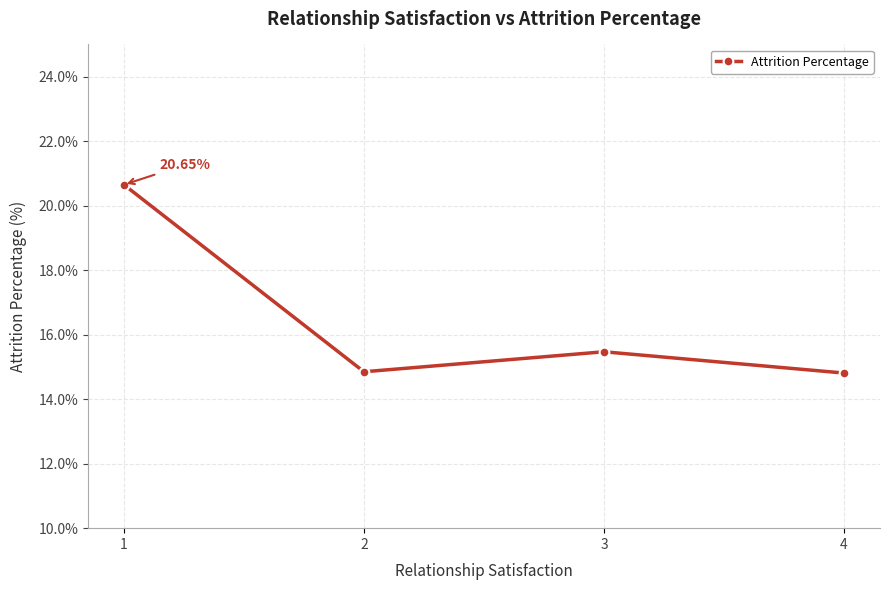

How many distinct data groups are displayed?

1